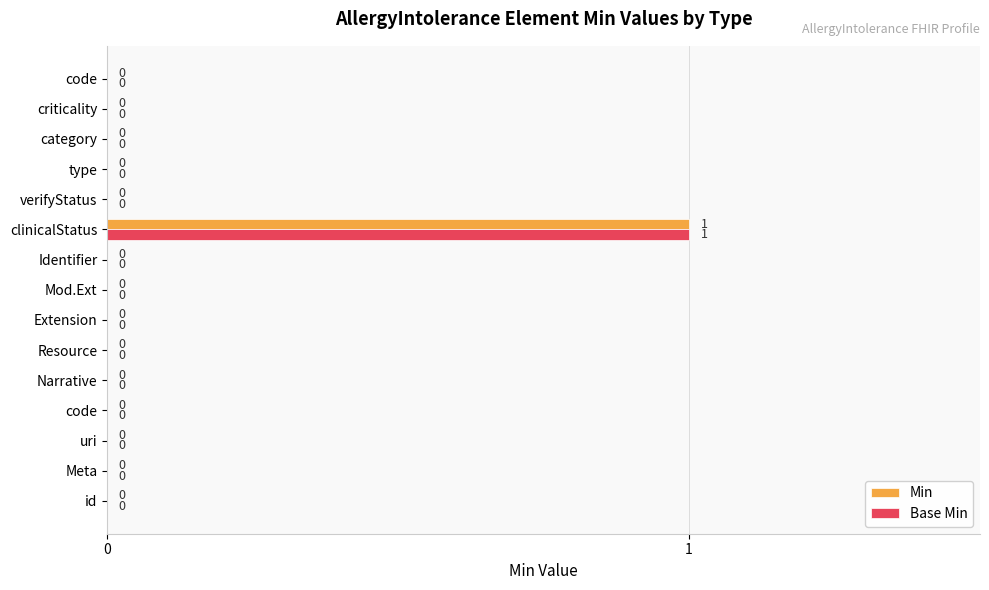

Reading right to left, what are all the values shown in this chart?

Min: 0	0	0	0	0	1	0	0	0	0	0	0	0	0	0
Base Min: 0	0	0	0	0	1	0	0	0	0	0	0	0	0	0